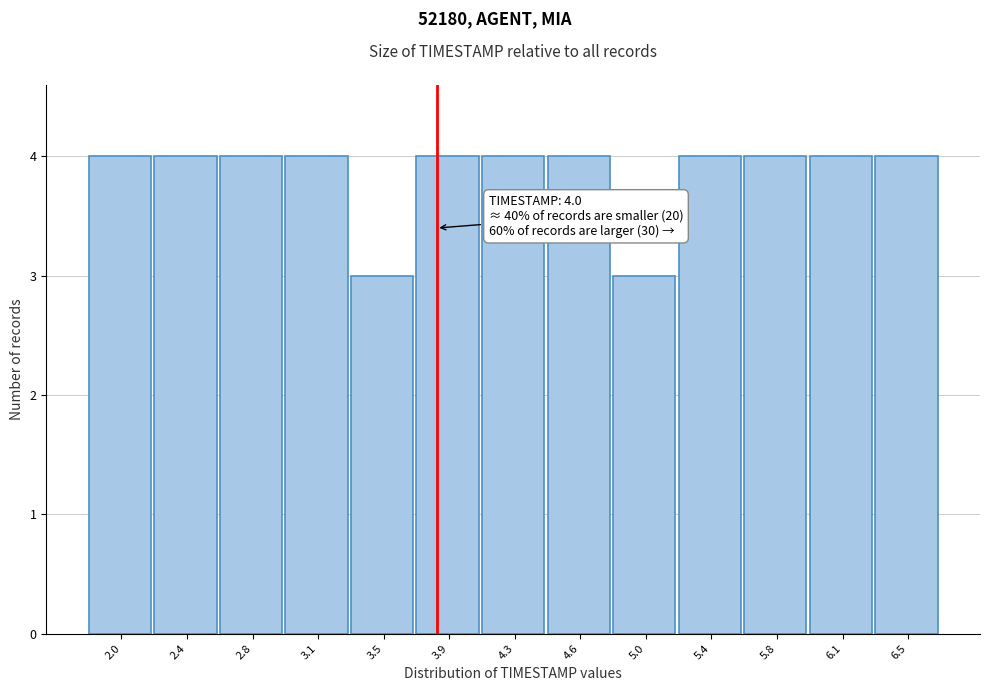

Reading left to right, list all the values displayed in this chart.

4	4	4	4	3	4	4	4	3	4	4	4	4